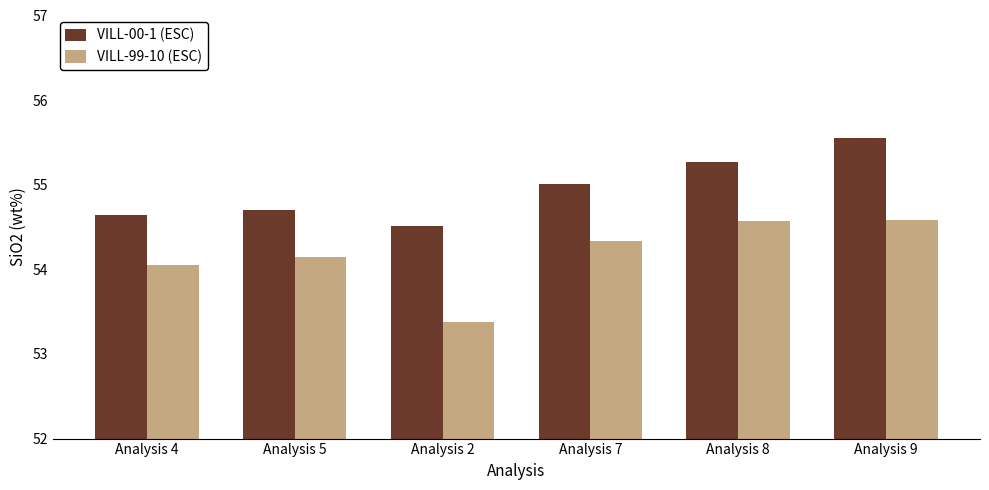

What position from the right is Analysis 2?

4